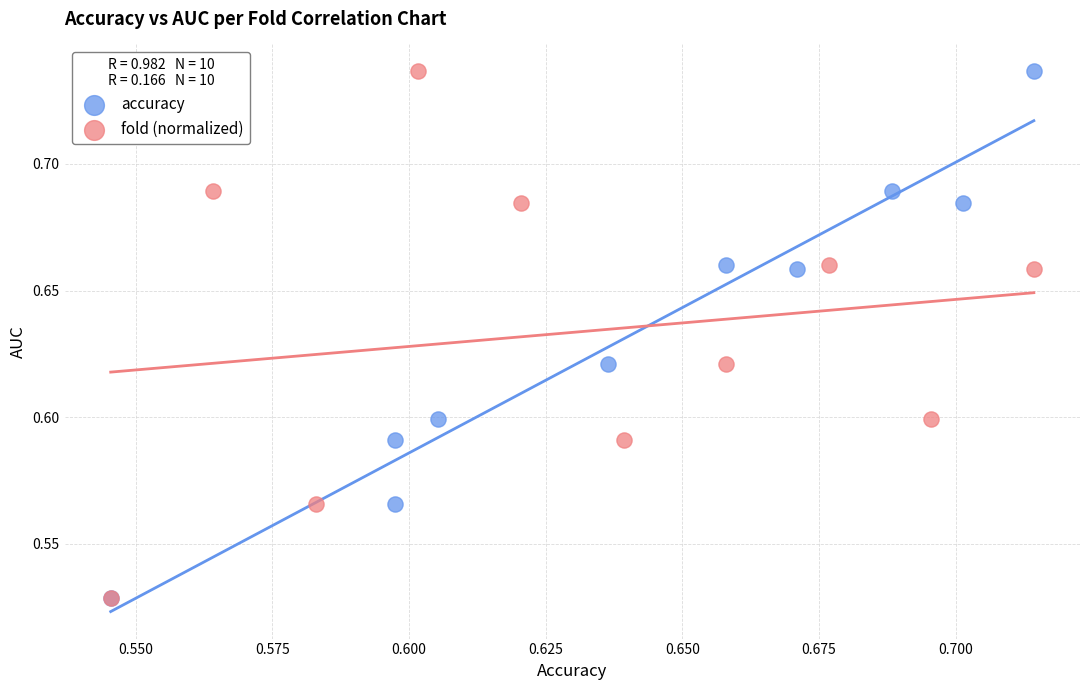

What are all the series names shown in the legend?

accuracy, fold (normalized)